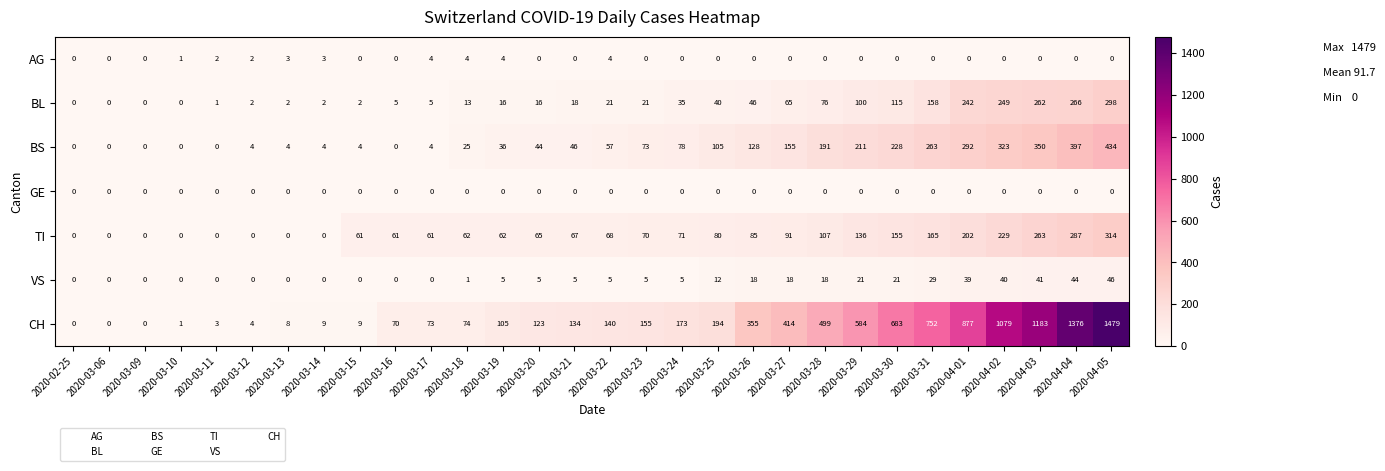

Which series has the largest range (max minus min)?

CH